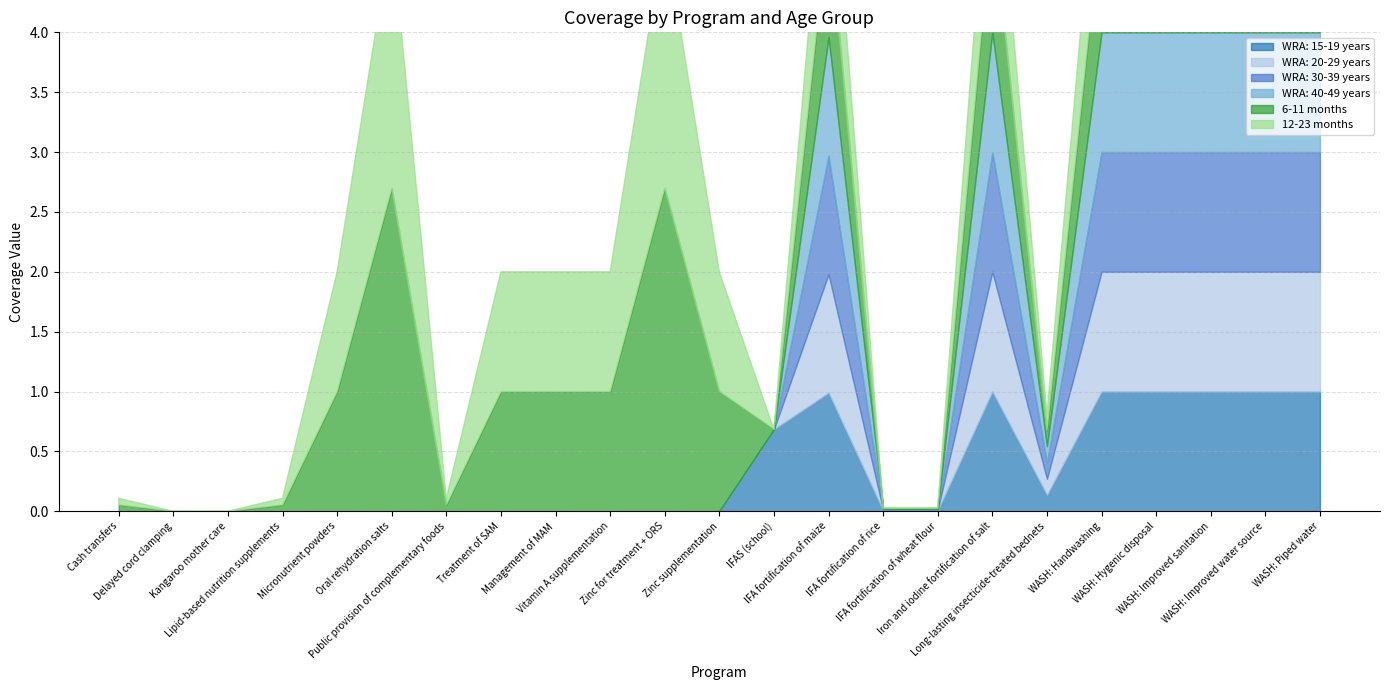

In WRA: 20-29 years, how many points are lower than both neighbors (excluding endpoints)?

1